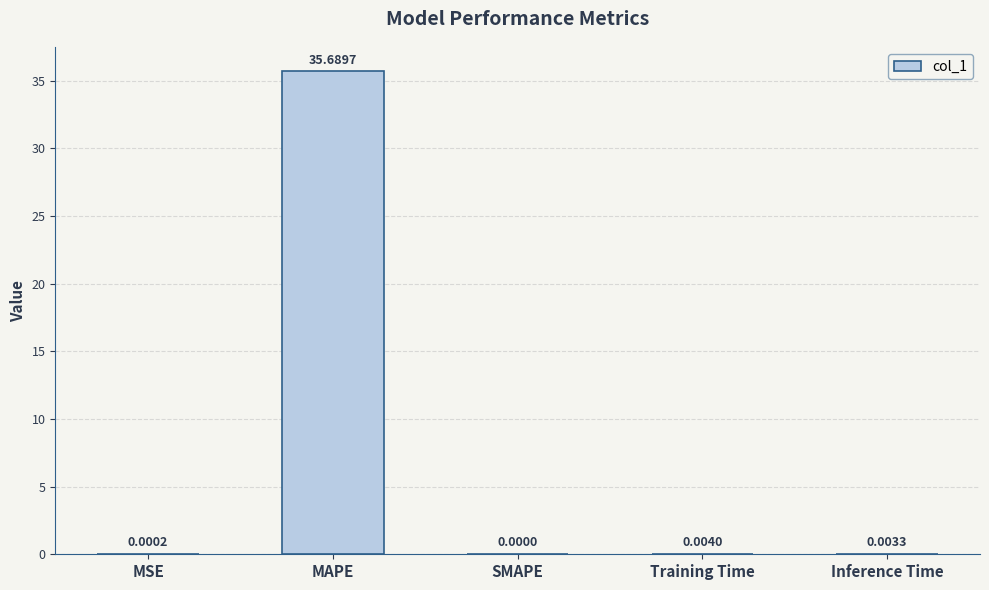

How many values are above zero?

4